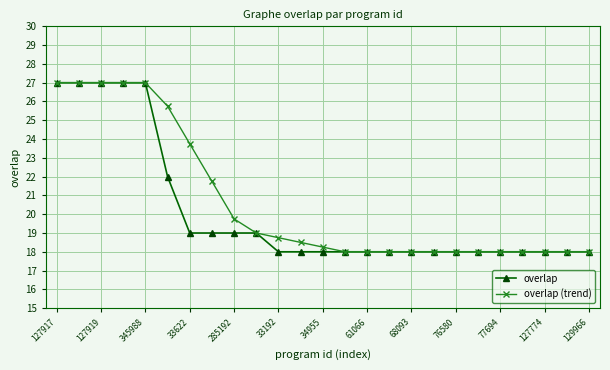

Does the chart have visible grid lines?

Yes